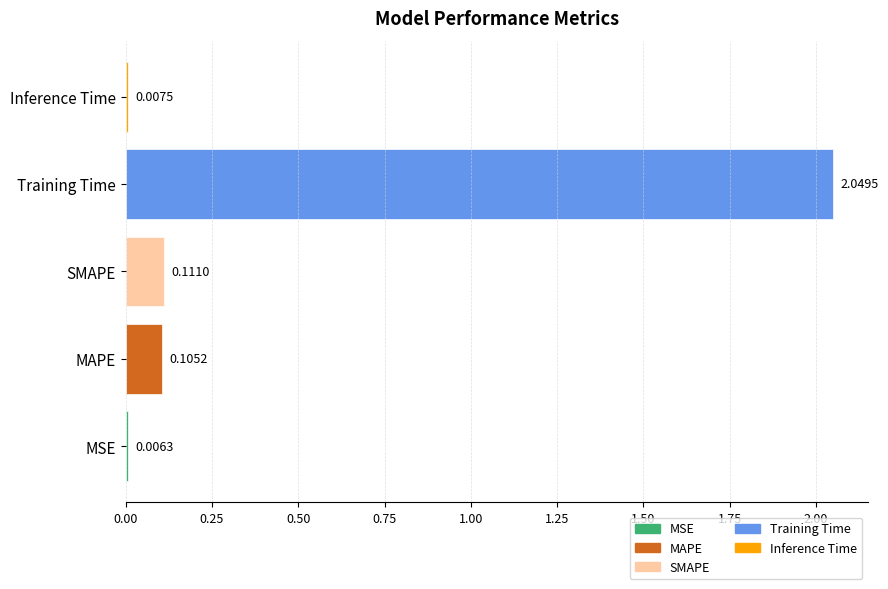

Which has a higher value, SMAPE or Inference Time?

SMAPE